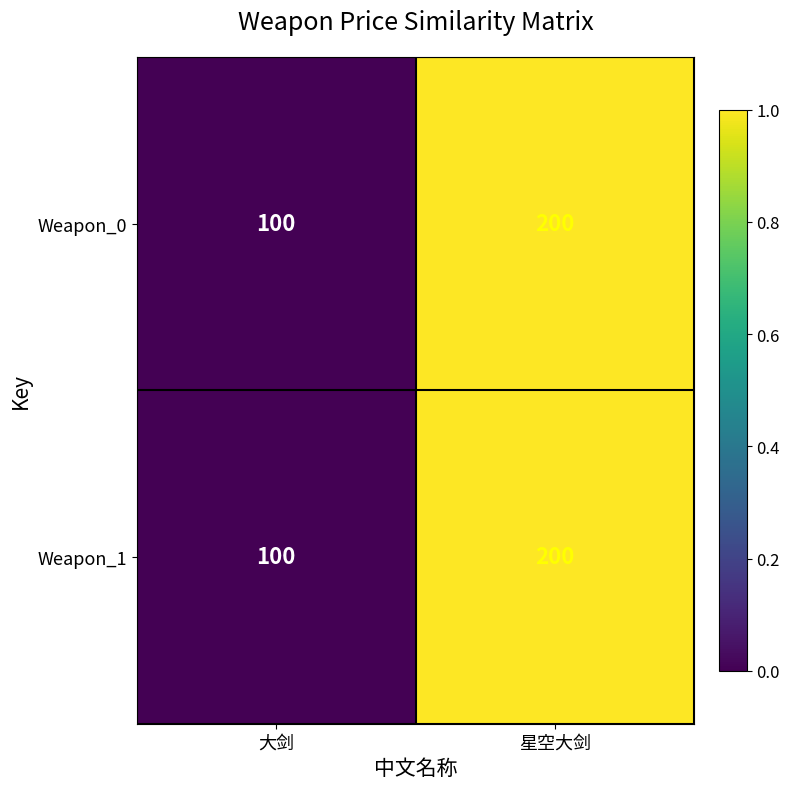

Rank the categories by Weapon_1 value from lowest to highest.

大剑, 星空大剑